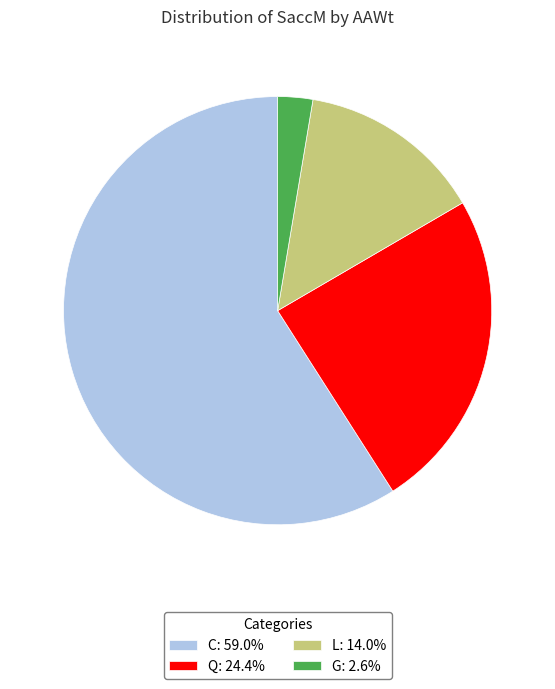

Approximately how many times larger is the value at Q: 24.4% compared to C: 59.0%?

0.4